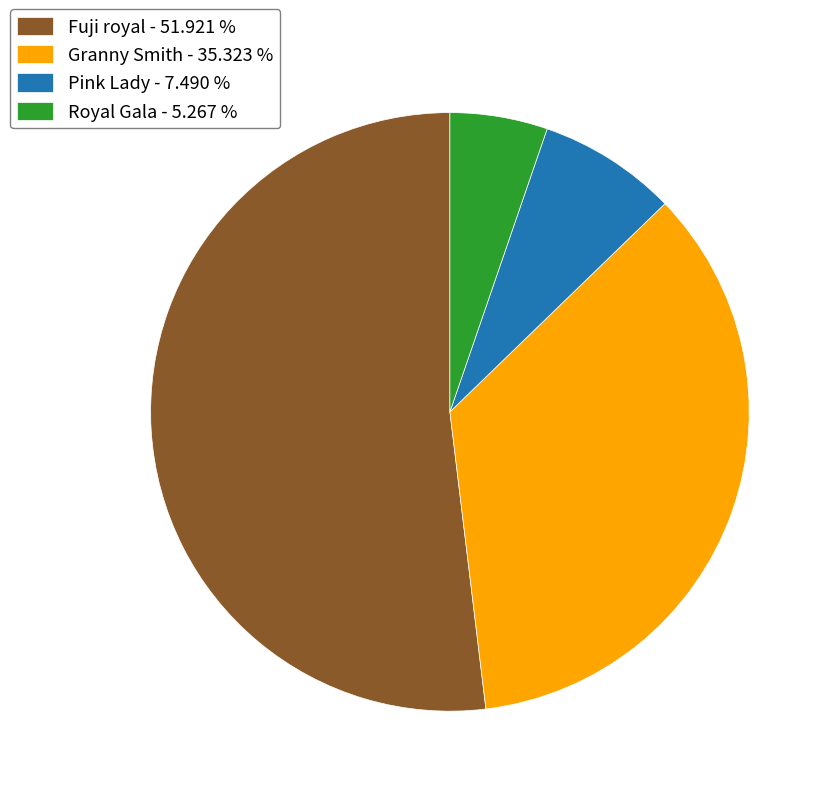

Is the sum of Royal Gala - 5.267 % and Granny Smith - 35.323 % greater than half?

No